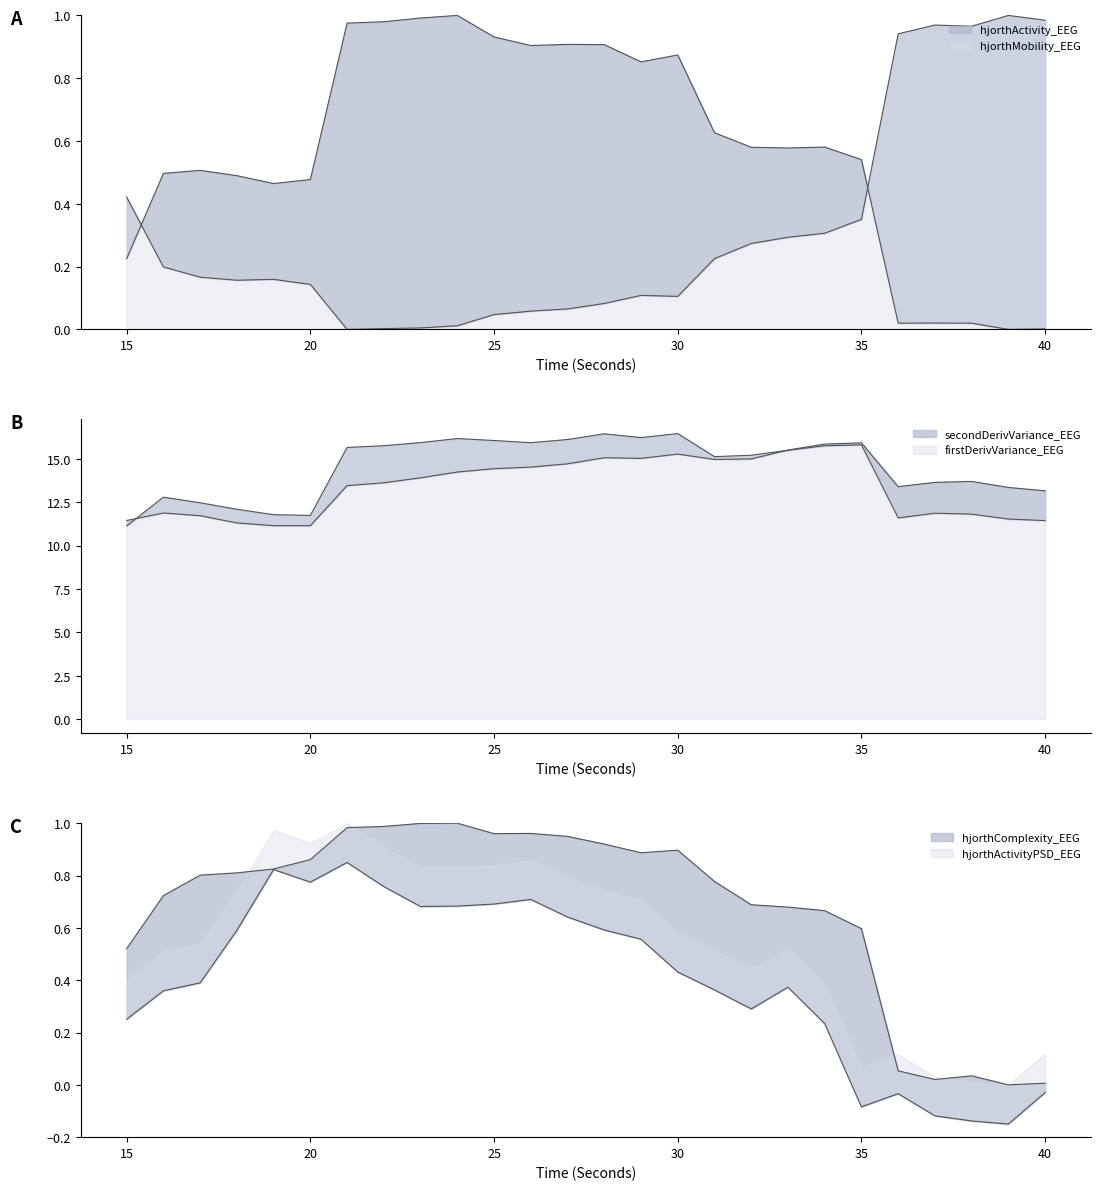

Reading left to right, extract all data points from this chart.

hjorthActivity_EEG: 15=0.2	16=0.5	17=0.5	18=0.5	19=0.5	20=0.5	21=1.0	22=1.0	23=1.0	24=1.0	25=0.9	26=0.9	27=0.9	28=0.9	29=0.9	30=0.9	31=0.6	32=0.6	33=0.6	34=0.6	35=0.5	36=0.0	37=0.0	38=0.0	39=0.0	40=0.0
hjorthMobility_EEG: 15=0.4	16=0.2	17=0.2	18=0.2	19=0.2	20=0.1	21=0.0	22=0.0	23=0.0	24=0.0	25=0.0	26=0.1	27=0.1	28=0.1	29=0.1	30=0.1	31=0.2	32=0.3	33=0.3	34=0.3	35=0.4	36=0.9	37=1.0	38=1.0	39=1.0	40=1.0
hjorthComplexity_EEG: 15=0.5	16=0.7	17=0.8	18=0.8	19=0.8	20=0.9	21=1.0	22=1.0	23=1.0	24=1.0	25=1.0	26=1.0	27=0.9	28=0.9	29=0.9	30=0.9	31=0.8	32=0.7	33=0.7	34=0.7	35=0.6	36=0.1	37=0.0	38=0.0	39=0.0	40=0.0
firstDerivVariance_EEG: 15=11.1	16=12.8	17=12.5	18=12.1	19=11.8	20=11.7	21=15.7	22=15.8	23=15.9	24=16.2	25=16.1	26=15.9	27=16.1	28=16.4	29=16.2	30=16.5	31=15.1	32=15.2	33=15.5	34=15.8	35=15.8	36=11.6	37=11.9	38=11.8	39=11.5	40=11.4
secondDerivVariance_EEG: 15=11.5	16=11.9	17=11.7	18=11.3	19=11.2	20=11.2	21=13.5	22=13.6	23=13.9	24=14.2	25=14.4	26=14.5	27=14.7	28=15.1	29=15.0	30=15.3	31=15.0	32=15.0	33=15.5	34=15.9	35=15.9	36=13.4	37=13.6	38=13.7	39=13.4	40=13.2
hjorthActivityPSD_EEG: 15=0.3	16=0.4	17=0.4	18=0.6	19=0.8	20=0.8	21=0.8	22=0.8	23=0.7	24=0.7	25=0.7	26=0.7	27=0.6	28=0.6	29=0.6	30=0.4	31=0.4	32=0.3	33=0.4	34=0.2	35=-0.1	36=-0.0	37=-0.1	38=-0.1	39=-0.1	40=-0.0